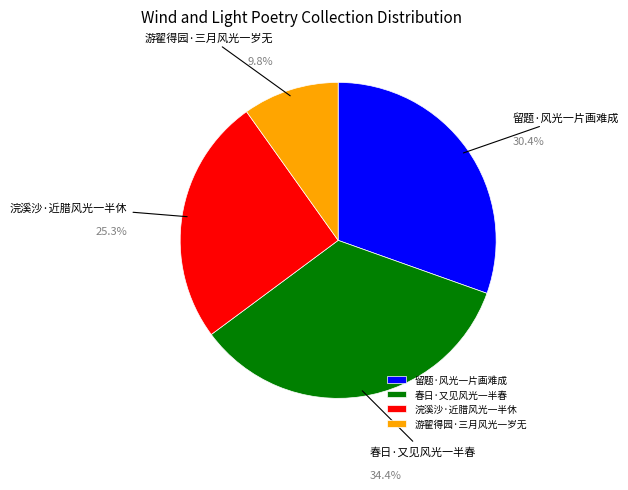

True or false: 留题·风光一片画难成 accounts for 16% of the total.

False